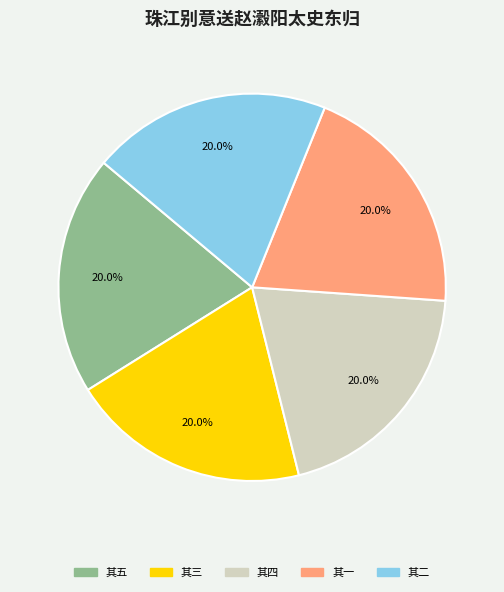

Count the number of slices in the pie.

5